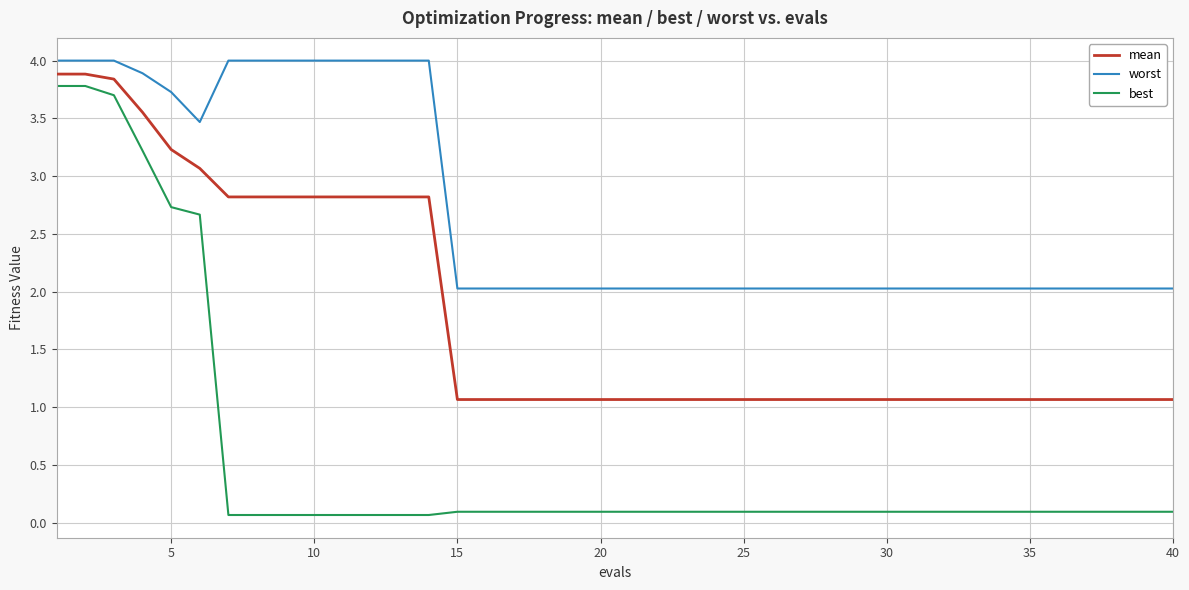

What is the greatest value displayed?

4.0